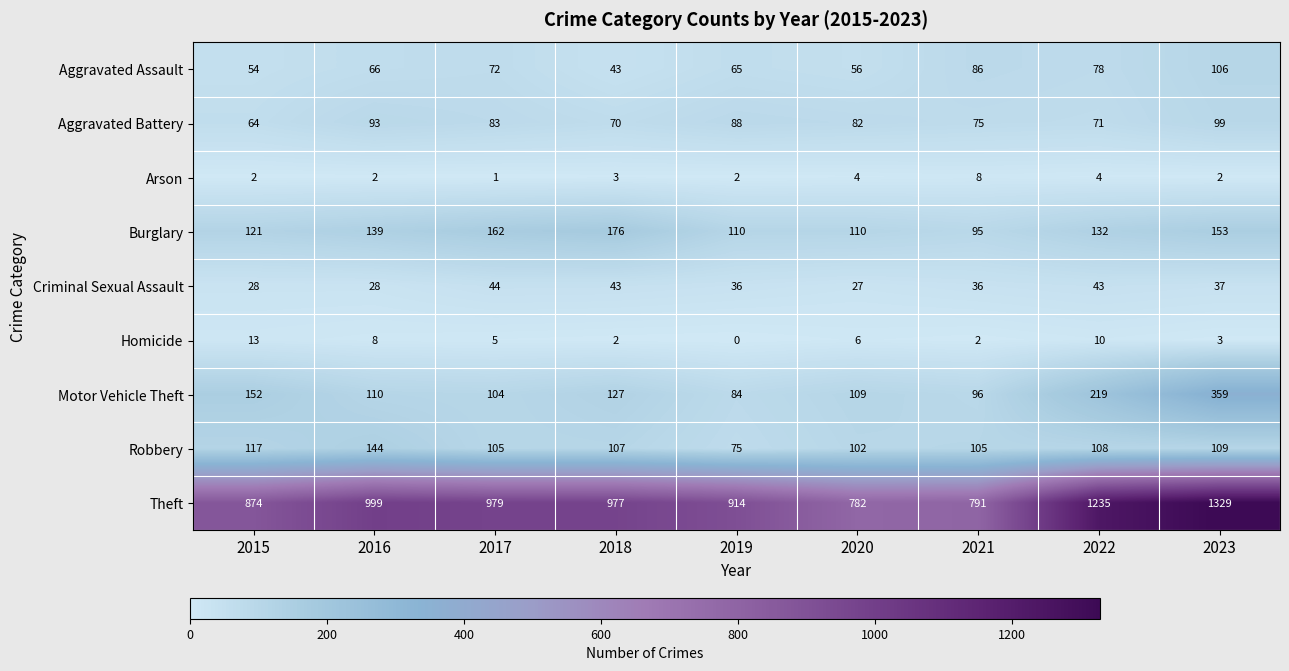

What is the total value across all series at 2023?

2197